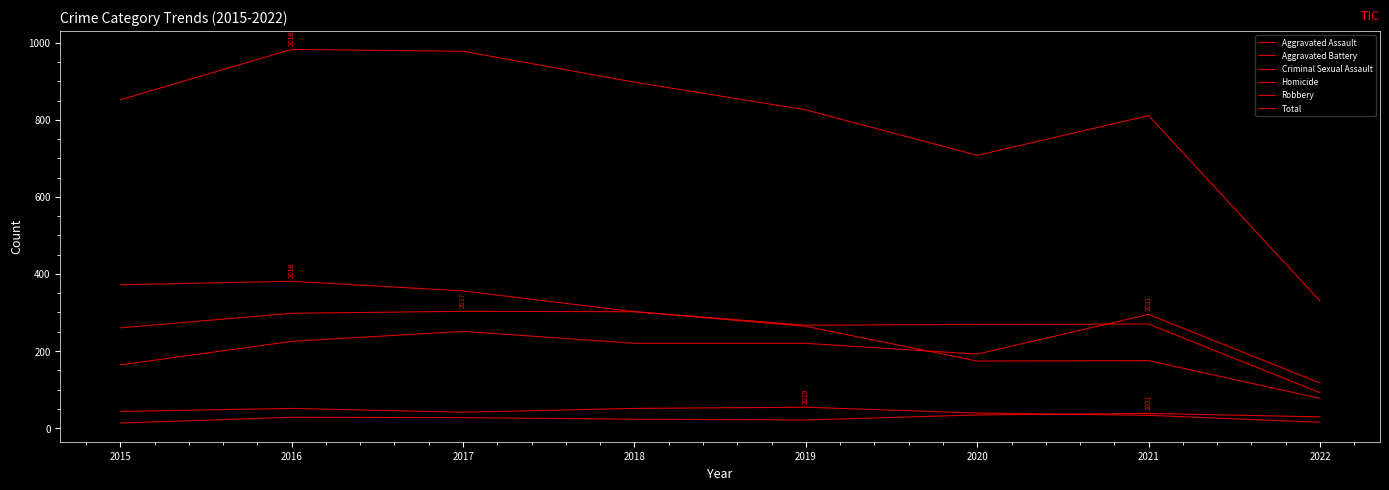

Reading left to right, what are all the values shown in this chart?

Aggravated Assault: 164	225	251	220	220	192	295	117
Aggravated Battery: 260	298	303	302	267	269	270	92
Criminal Sexual Assault: 43	51	41	51	54	39	33	15
Homicide: 13	28	27	23	21	34	38	29
Robbery: 372	381	356	302	264	174	175	77
Total: 852	983	978	898	826	708	811	330